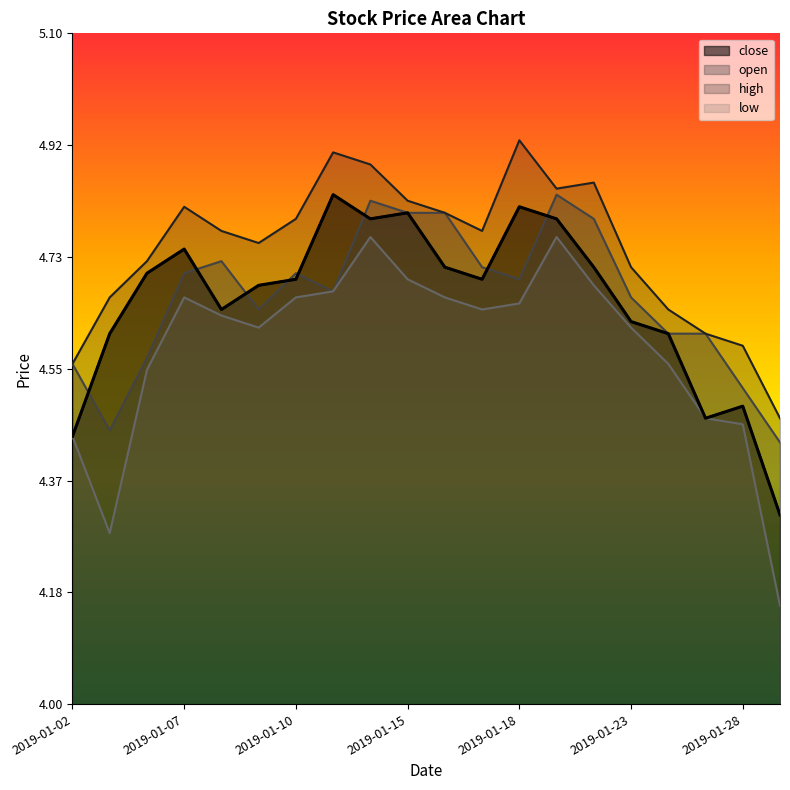

Reading left to right, extract all data points from this chart.

close: 4.4	4.6	4.7	4.7	4.6	4.7	4.7	4.8	4.8	4.8	4.7	4.7	4.8	4.8	4.7	4.6	4.6	4.5	4.5	4.3
open: 4.6	4.4	4.6	4.7	4.7	4.6	4.7	4.7	4.8	4.8	4.8	4.7	4.7	4.8	4.8	4.7	4.6	4.6	4.5	4.4
high: 4.6	4.7	4.7	4.8	4.8	4.8	4.8	4.9	4.9	4.8	4.8	4.8	4.9	4.8	4.9	4.7	4.6	4.6	4.6	4.5
low: 4.4	4.3	4.5	4.7	4.6	4.6	4.7	4.7	4.8	4.7	4.7	4.6	4.7	4.8	4.7	4.6	4.6	4.5	4.5	4.2